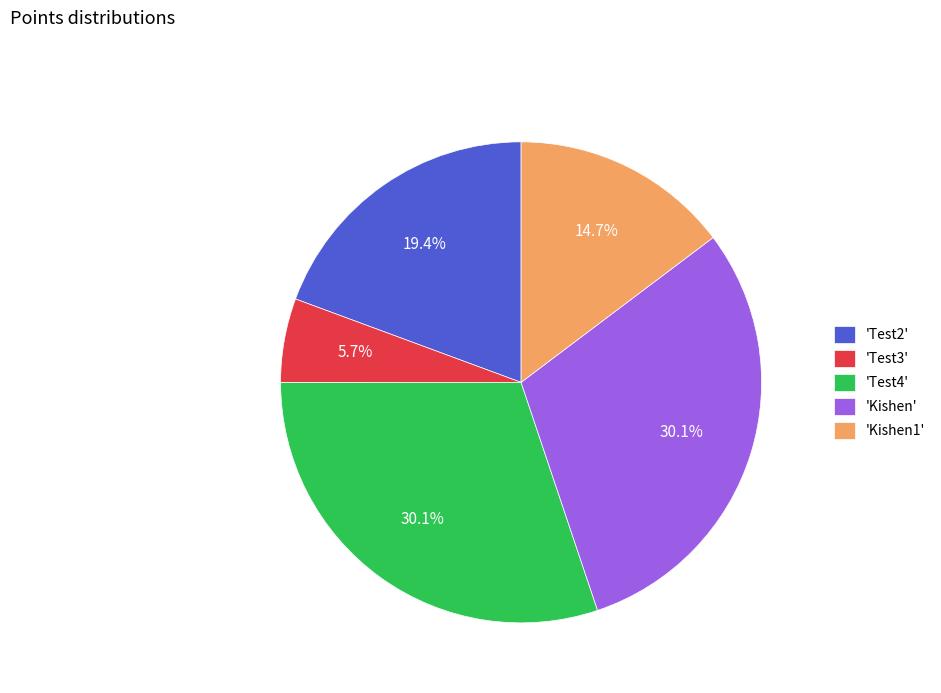

Combined, do 'Test3' and 'Test2' account for over 50%?

No